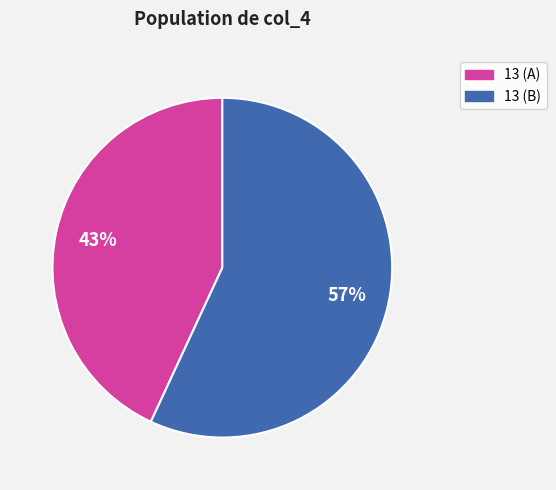

To the nearest percent, what is the difference between the largest and smallest slice percentages?

14%